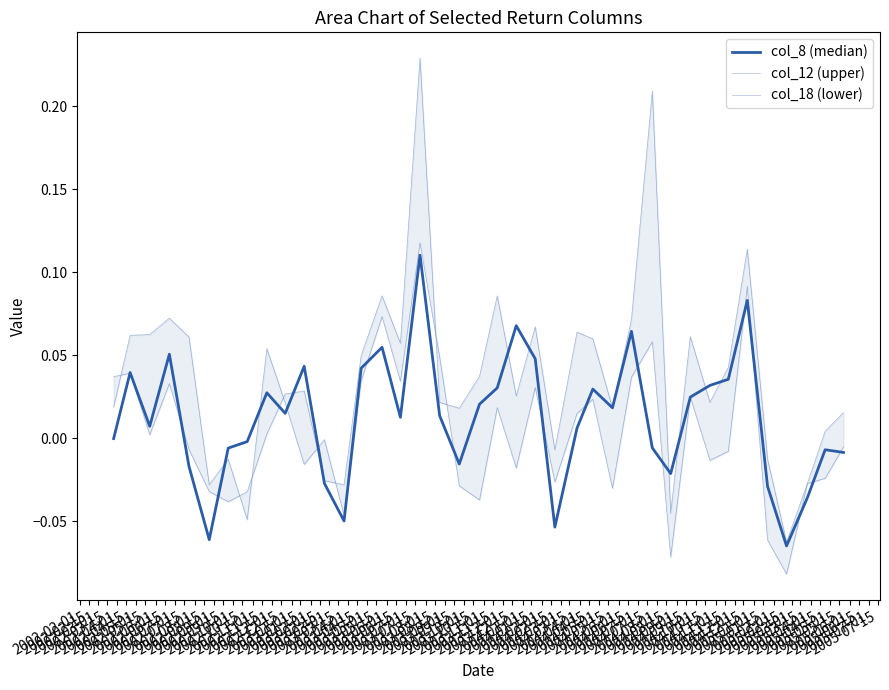

How many lines are shown in the chart?

3